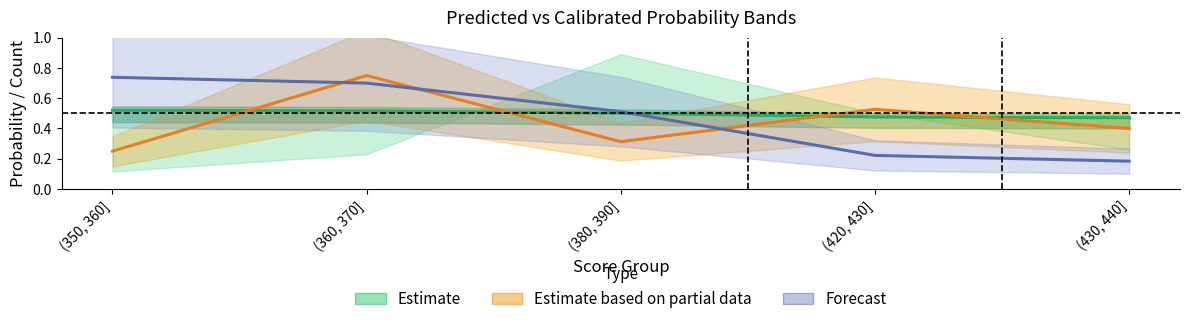

At how many categories does at least one series exceed 0?

5